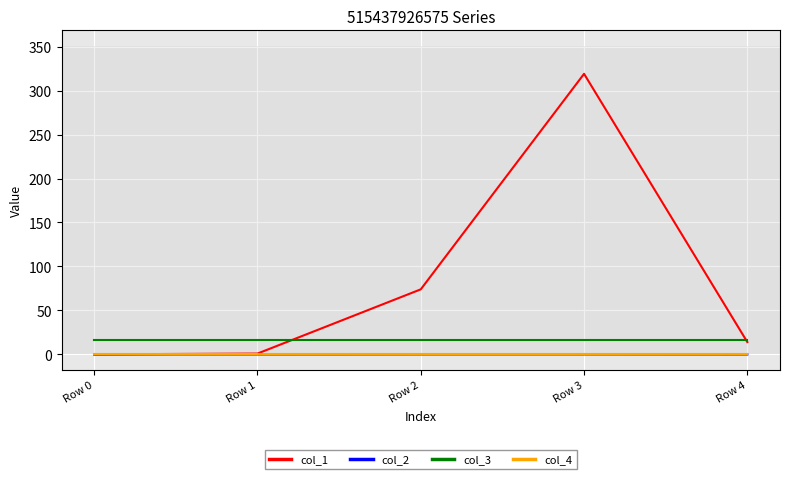

What is the sum of the col_2 values at Row 4 and Row 2?

-0.1